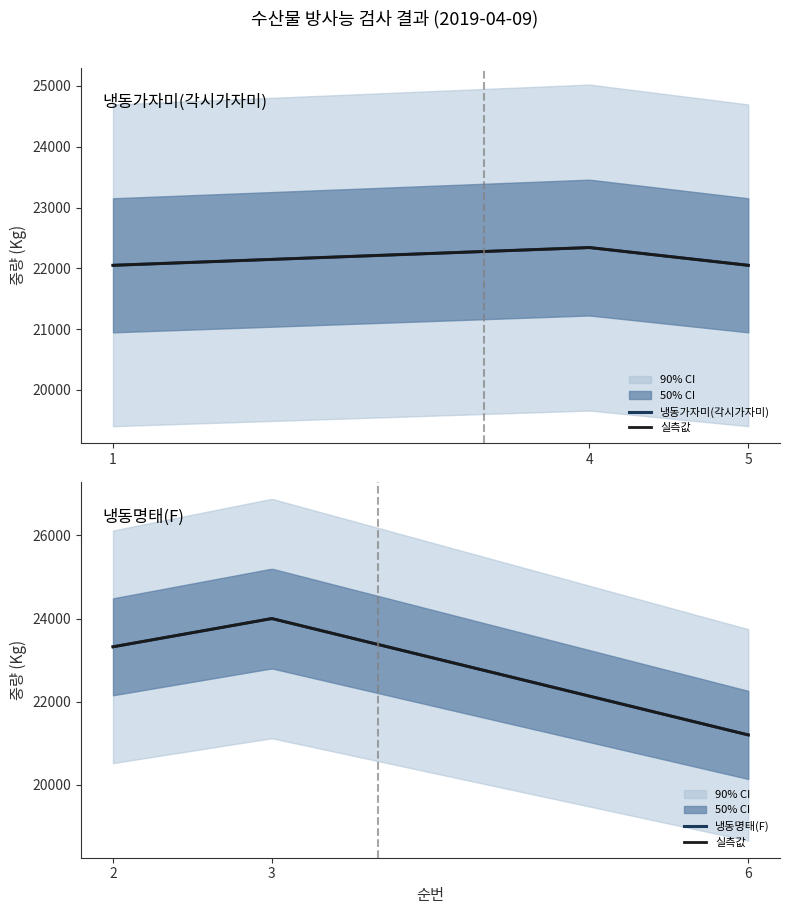

Between 2 and 3, which series saw the biggest shift?

냉동명태(F)